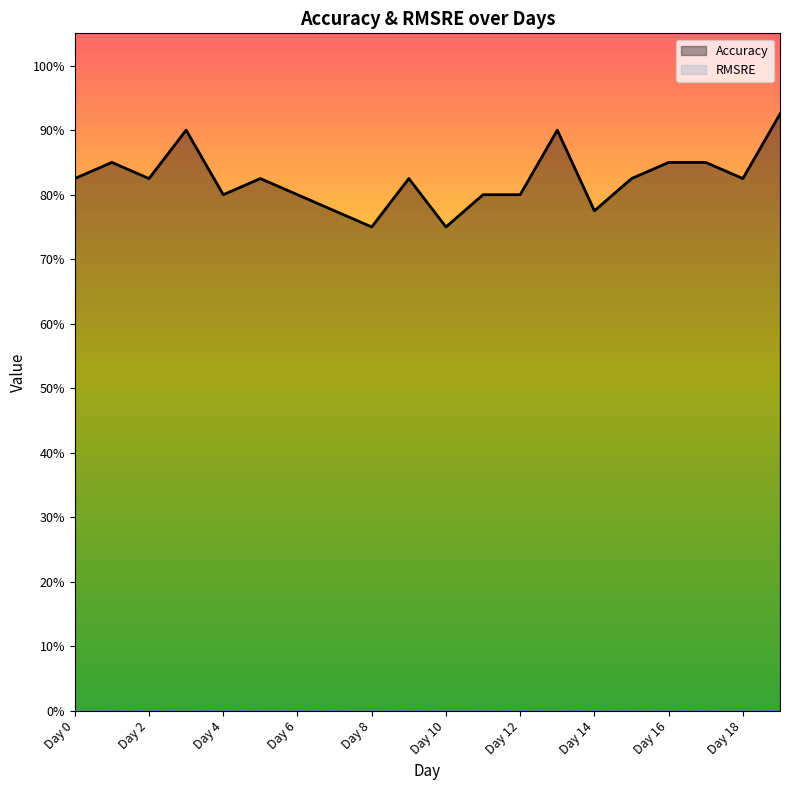

What is the maximum value shown in the chart?

0.9